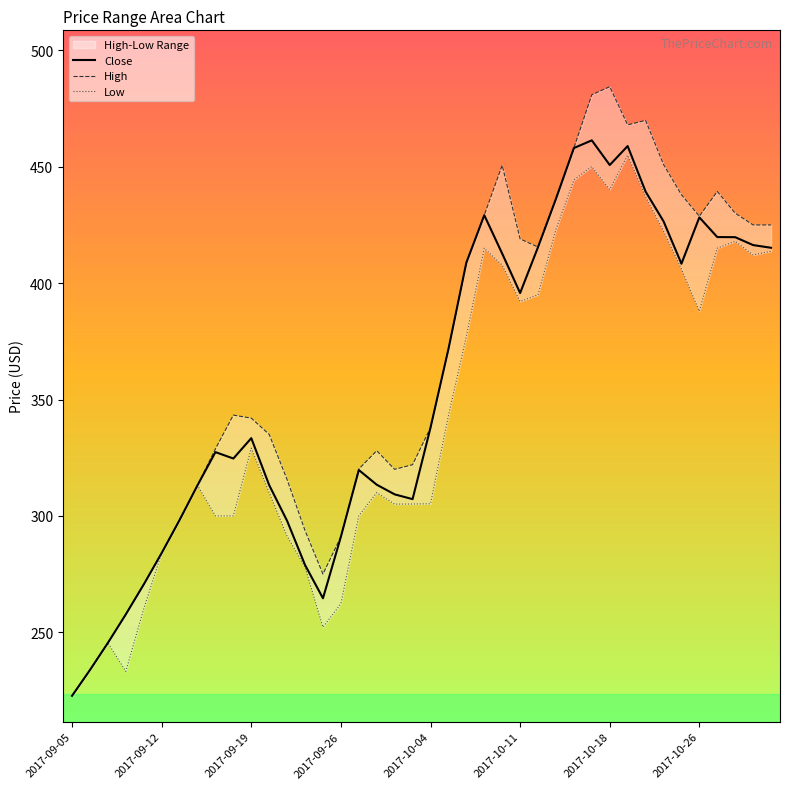

What is the smallest value displayed?

222.7